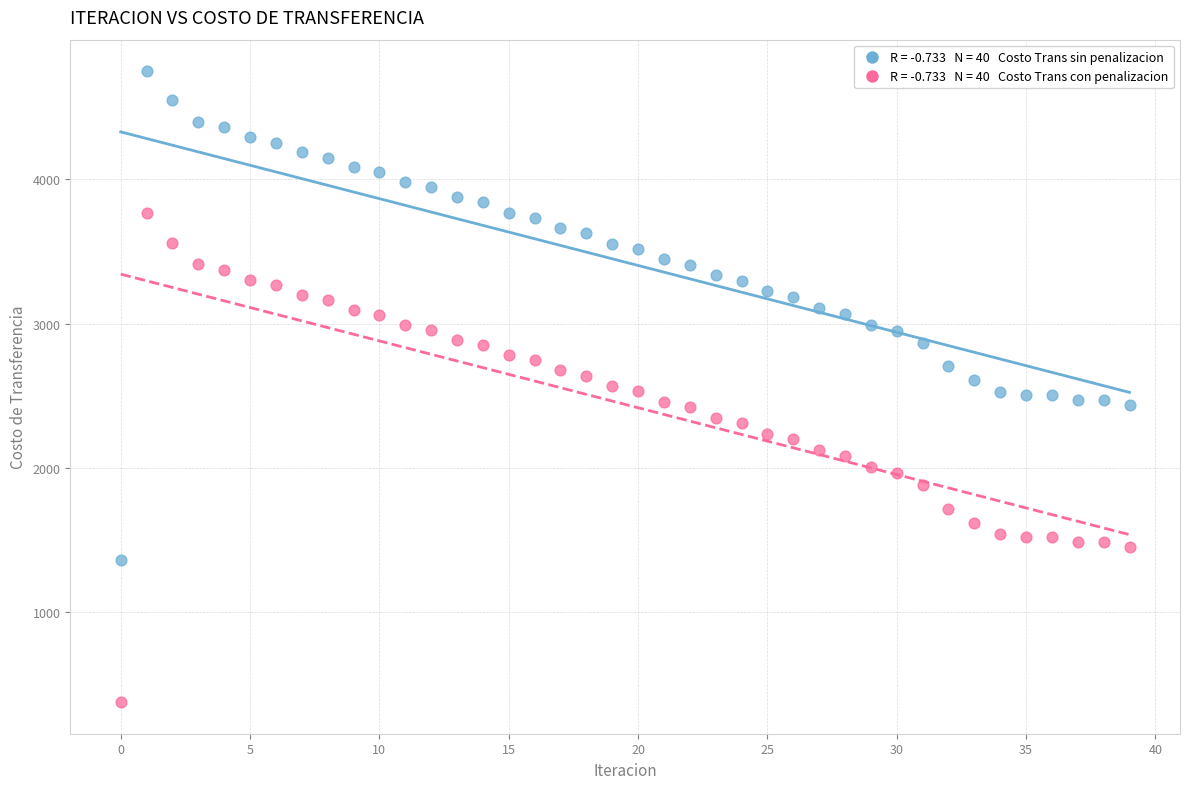

Across all data points, what is the range of Y values (max minus min)?

4373.5